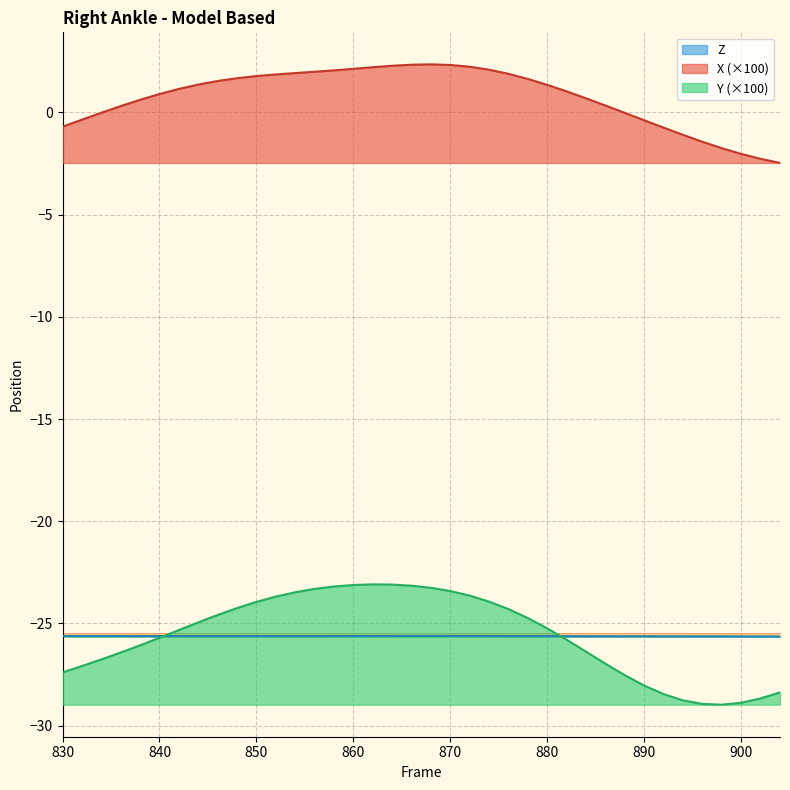

In Z, how many points are lower than both neighbors (excluding endpoints)?

1